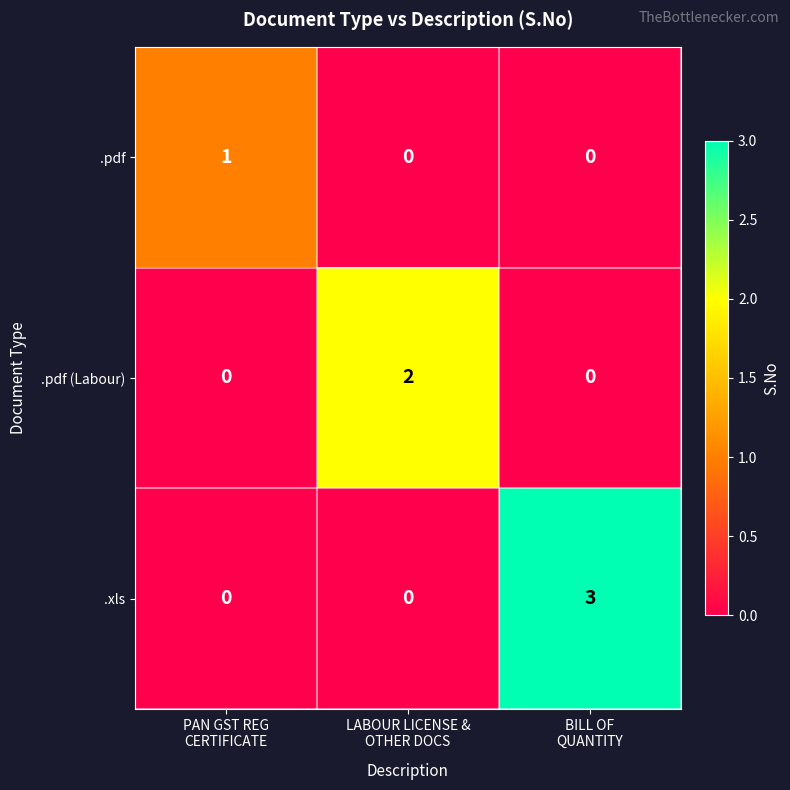

Rank the series by their average value, from highest to lowest.

.xls, .pdf (Labour), .pdf